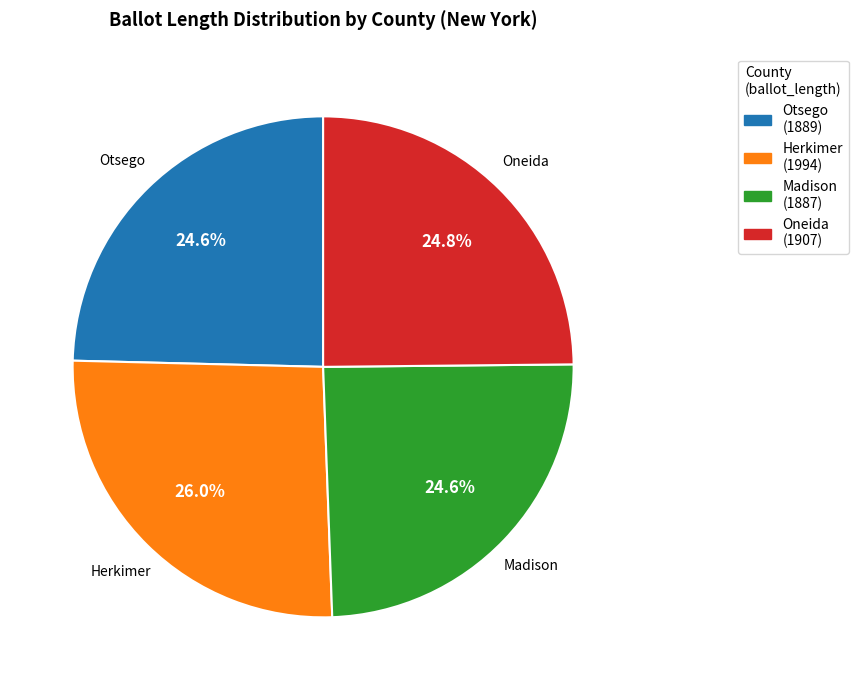

Does Oneida represent more than half of the total?

No